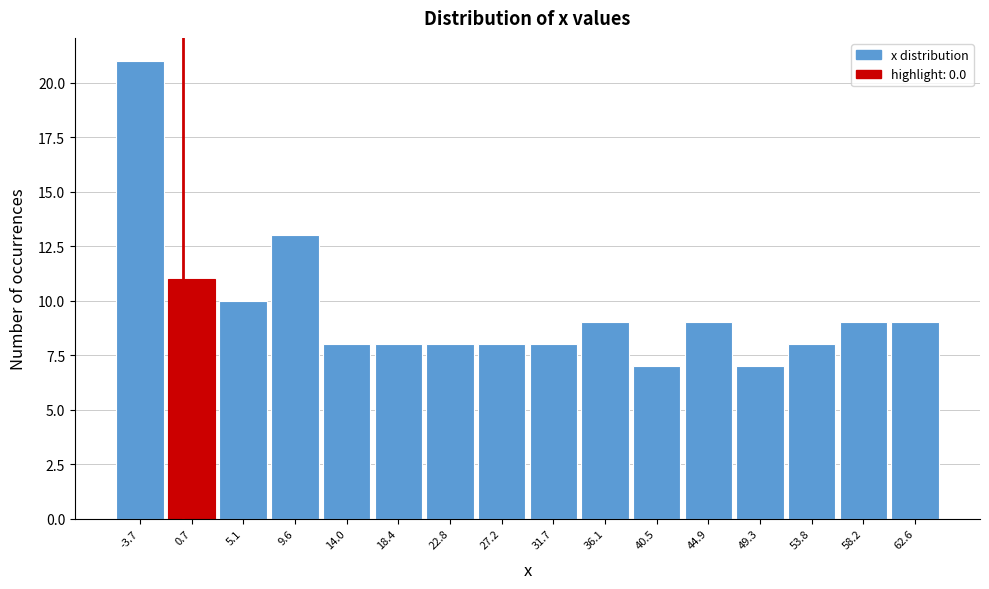

How tall is the bar that spans 56.0 to 60.5 on the x-axis? Neither the bar edges nor the heights are printed on the chart, so give them approximately, as read against the axes.

9